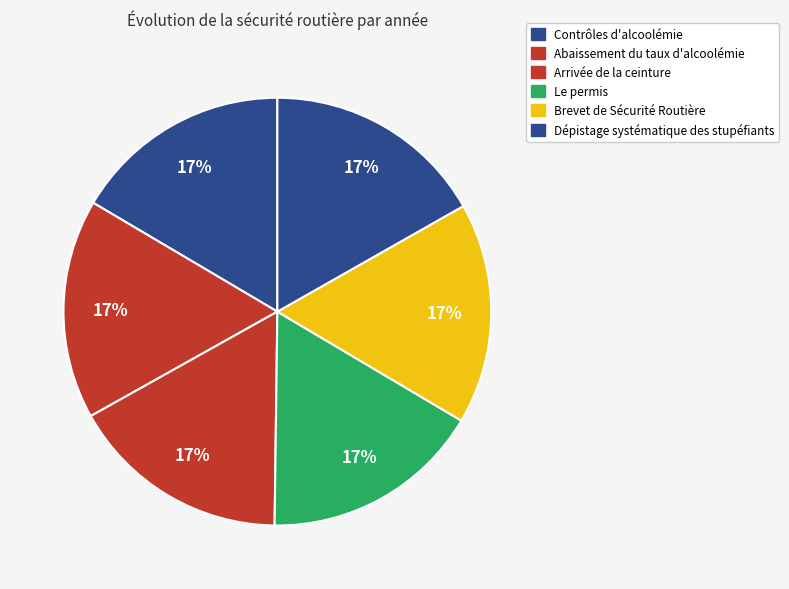

True or false: Contrôles d'alcoolémie accounts for 8% of the total.

False